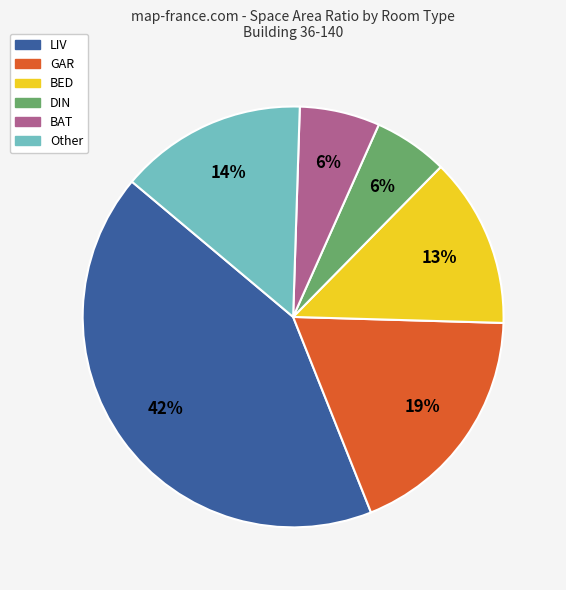

Is there a majority slice in this chart?

No